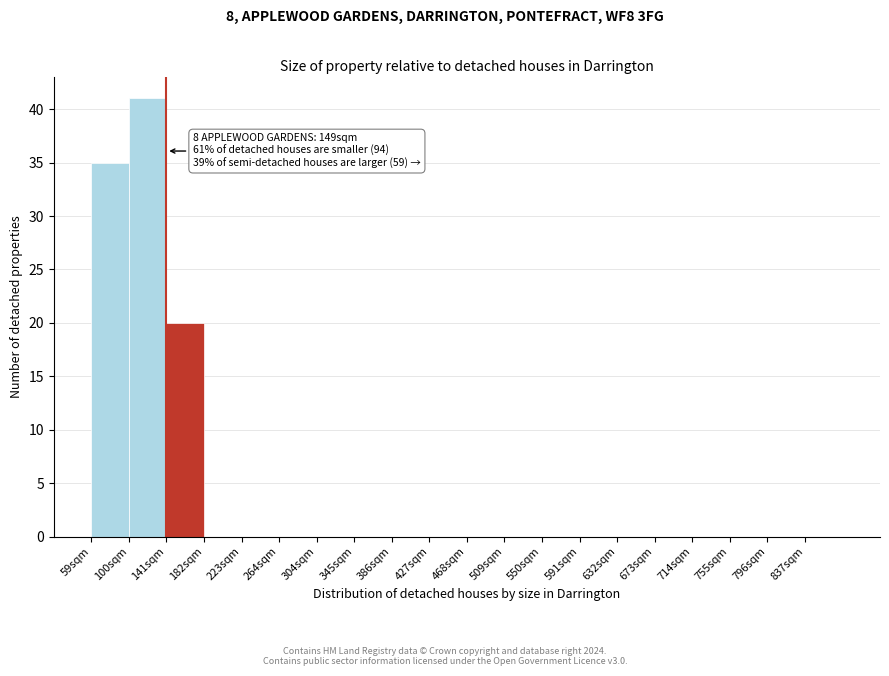

Over which range of the x-axis is the bar tallest?

100 to 141